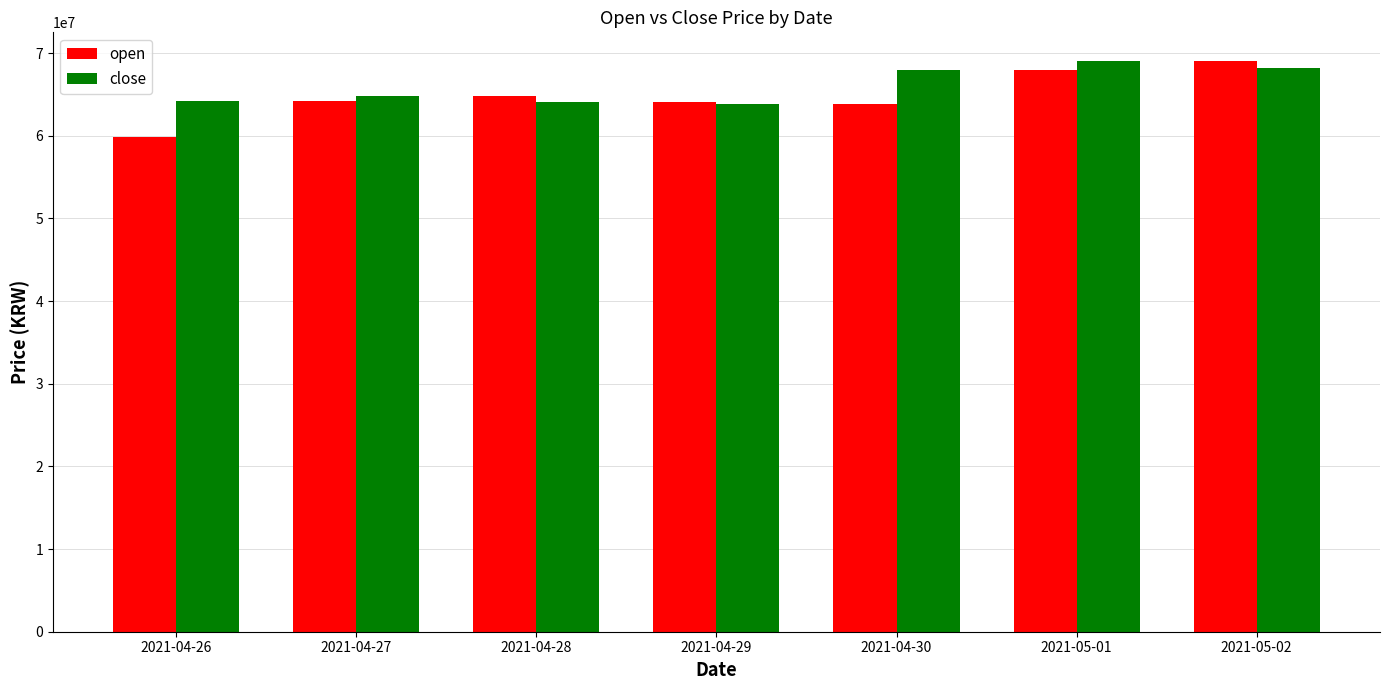

Count the number of data series in this chart.

2